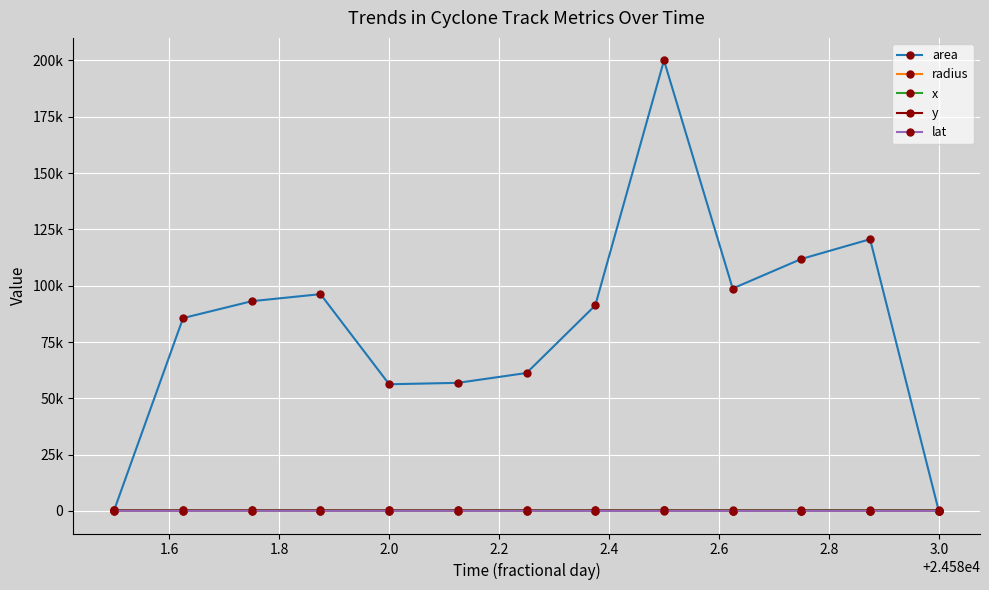

Which series has the largest range (max minus min)?

area